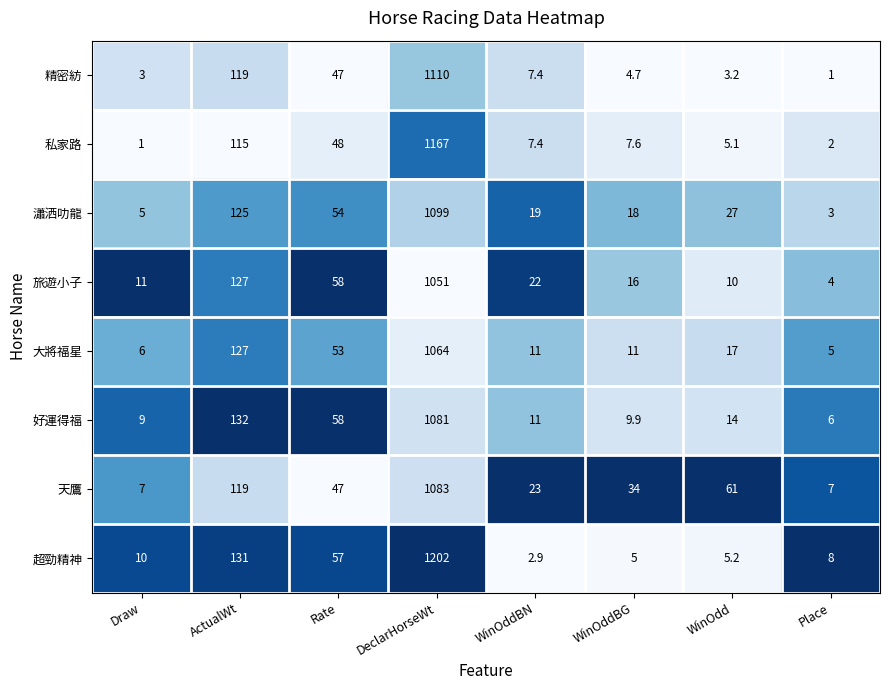

Rank the series by their maximum value, from lowest to highest.

旅遊小子, 大將福星, 好運得福, 天鷹, 瀟洒叻龍, 精密紡, 私家路, 超勁精神